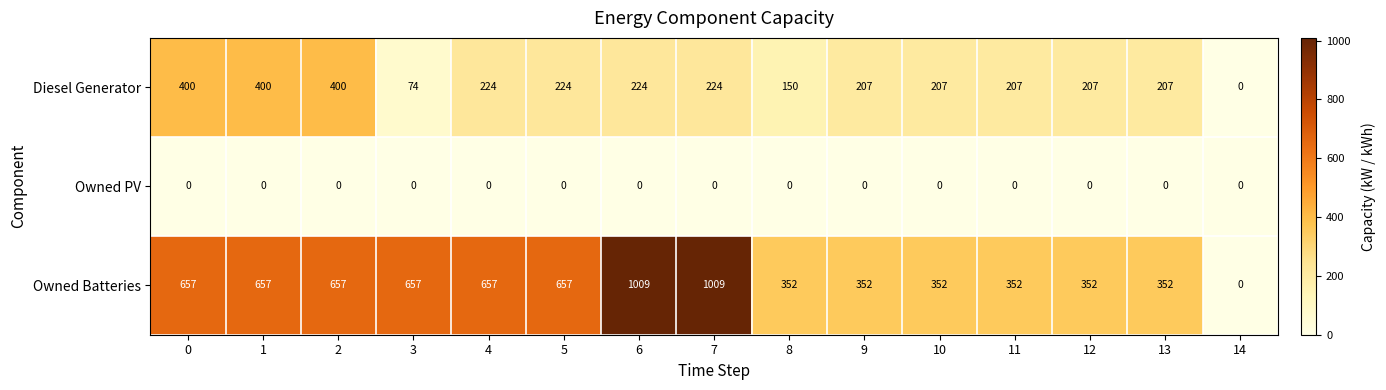

How many Owned Batteries values are between 352 and 657?

12